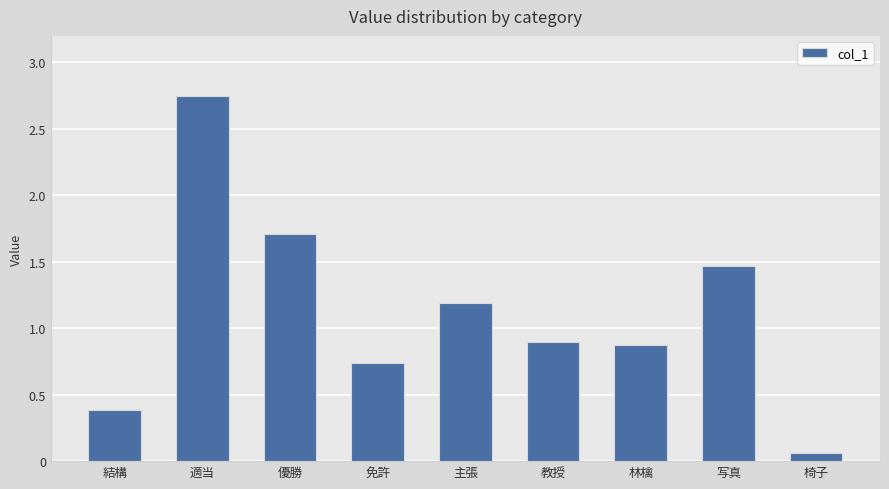

What is the label of the 4th bar from the right?

教授